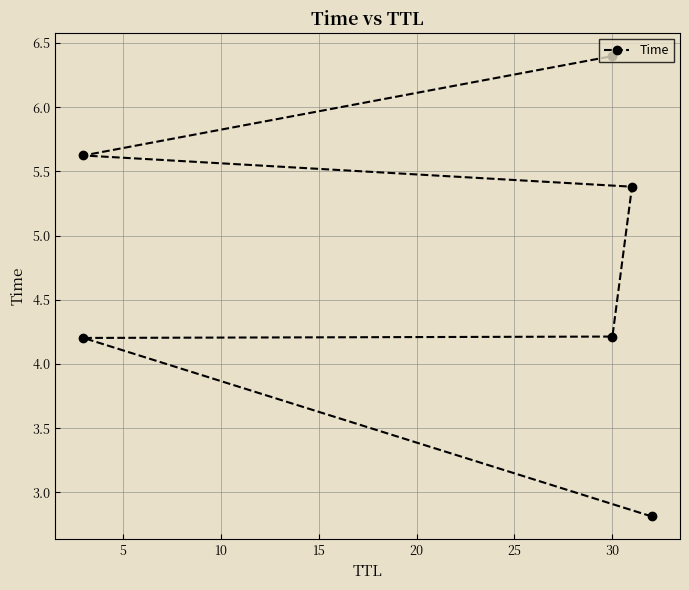

Is it true that the value at 0 is 0.9?

False